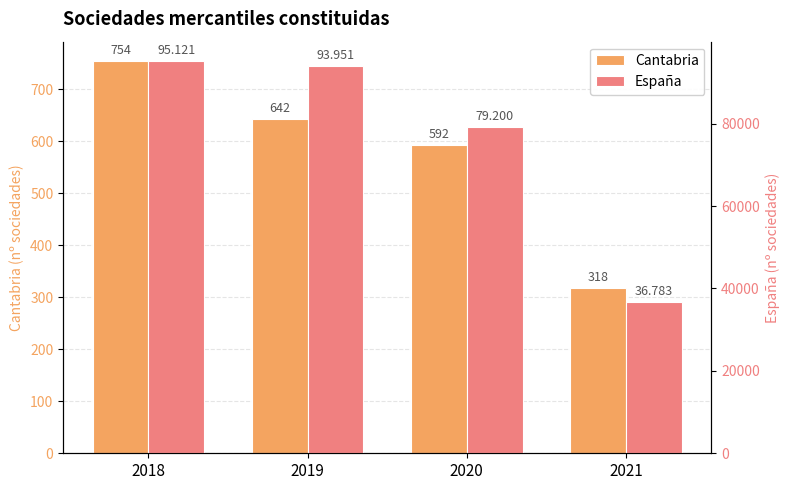

The España series shows 23272 at 2019. True or false?

False